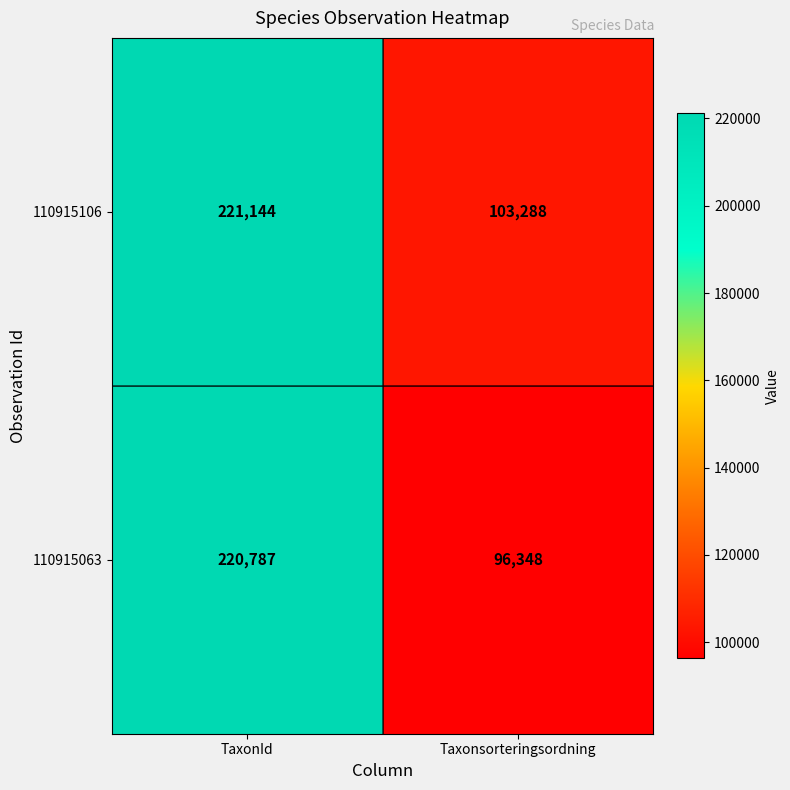

What is the approximate value of 110915106 at Taxonsorteringsordning, to the nearest 10?

103290